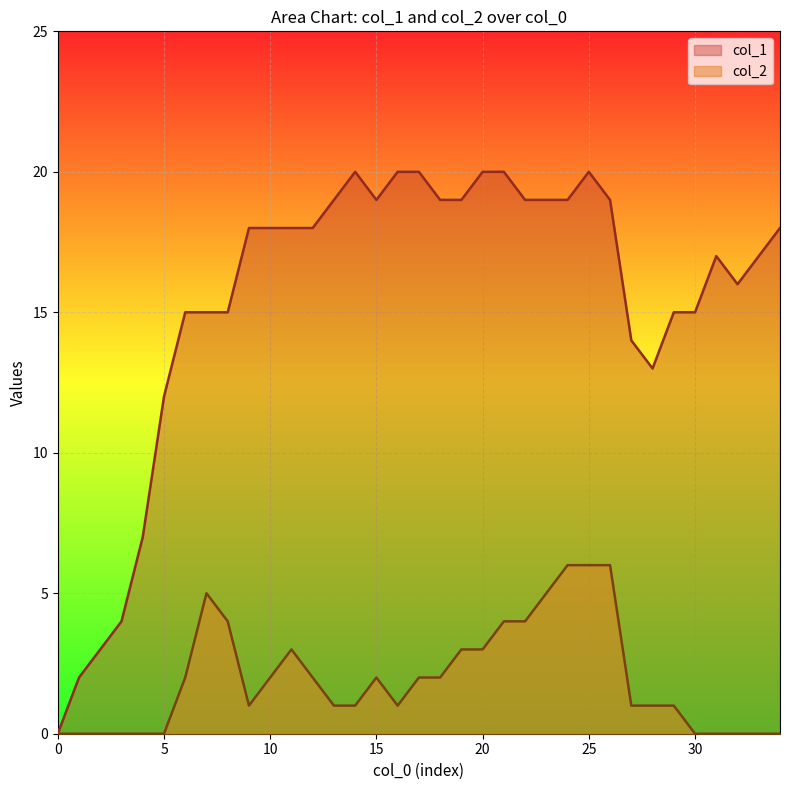

Reading left to right, transcribe all the data shown in this chart.

col_1: 0	2	3	4	7	12	15	15	15	18	18	18	18	19	20	19	20	20	19	19	20	20	19	19	19	20	19	14	13	15	15	17	16	17	18
col_2: 0	0	0	0	0	0	2	5	4	1	2	3	2	1	1	2	1	2	2	3	3	4	4	5	6	6	6	1	1	1	0	0	0	0	0